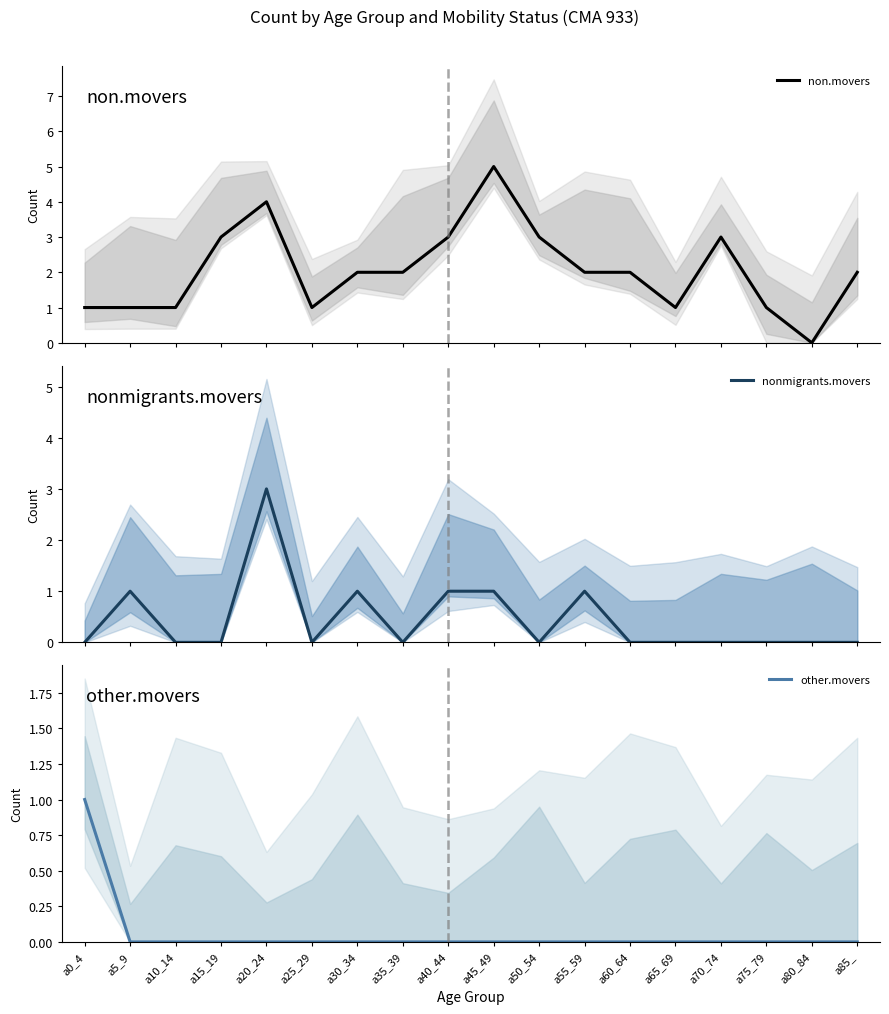

The non.movers series shows 1 at a5_9. True or false?

True